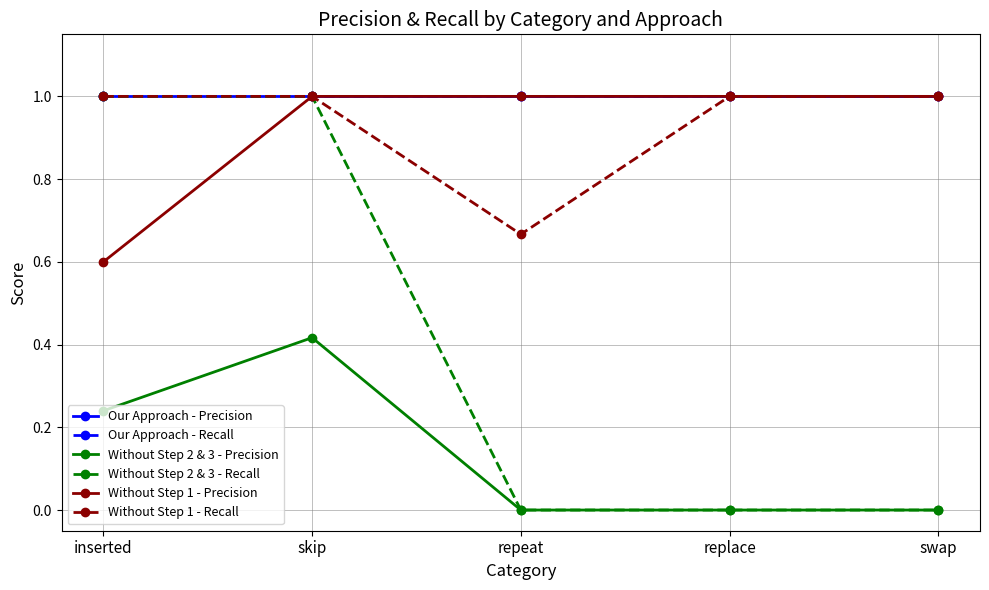

True or false: Without Step 1 - Recall has more than 0 interior local peaks.

False